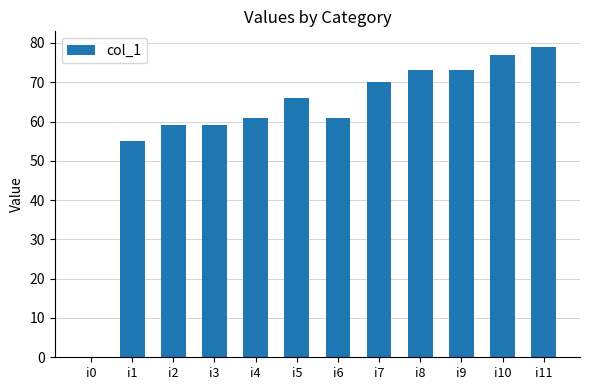

How many series are shown in this chart?

1